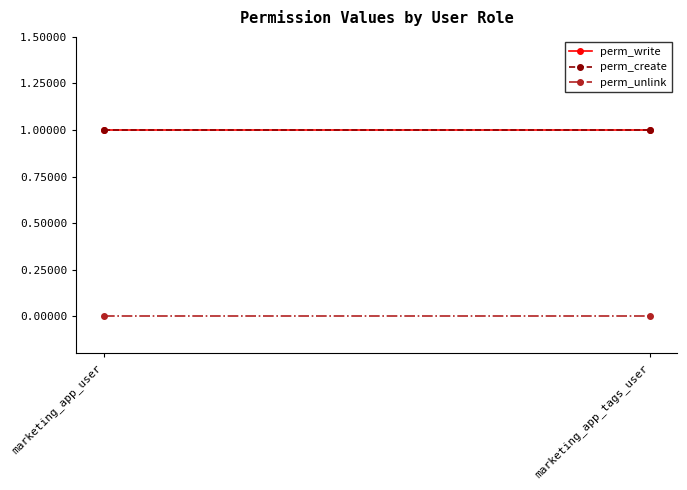

The perm_create series shows 1 at marketing_app_tags_user. True or false?

True